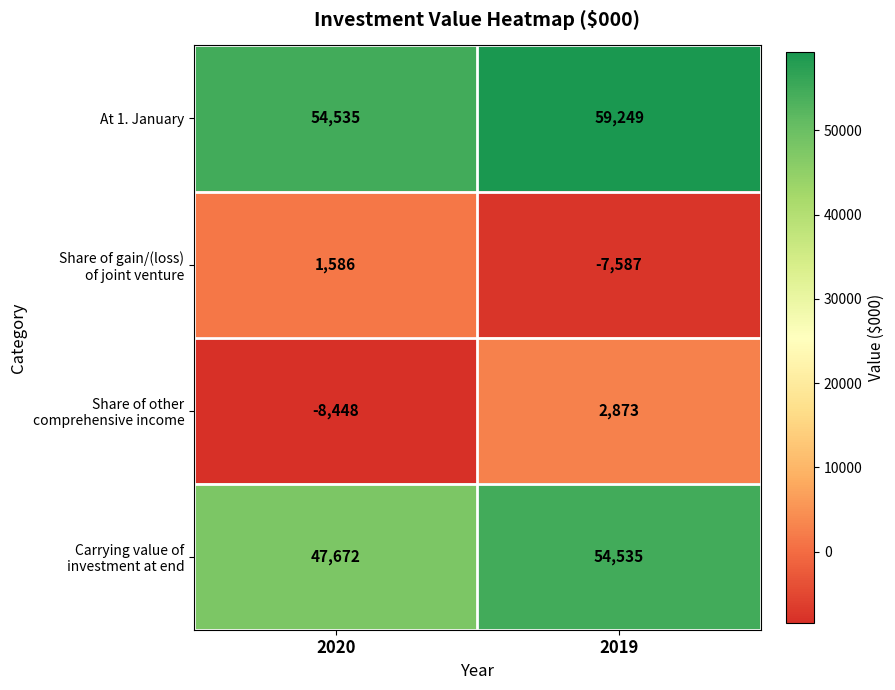

At which category does the chart reach its minimum across all series?

2020